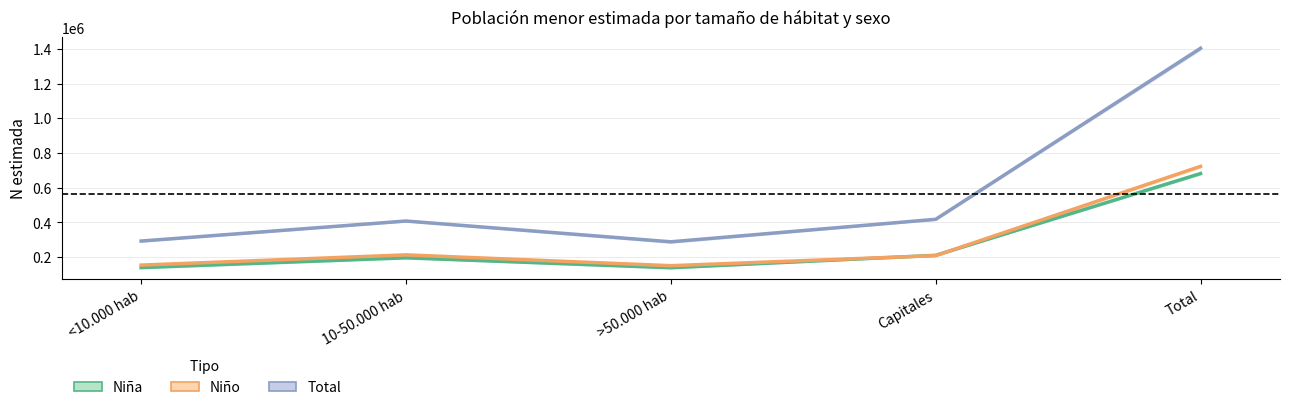

What is the value of the Total - N estimada point at the 3rd from the left?

287474